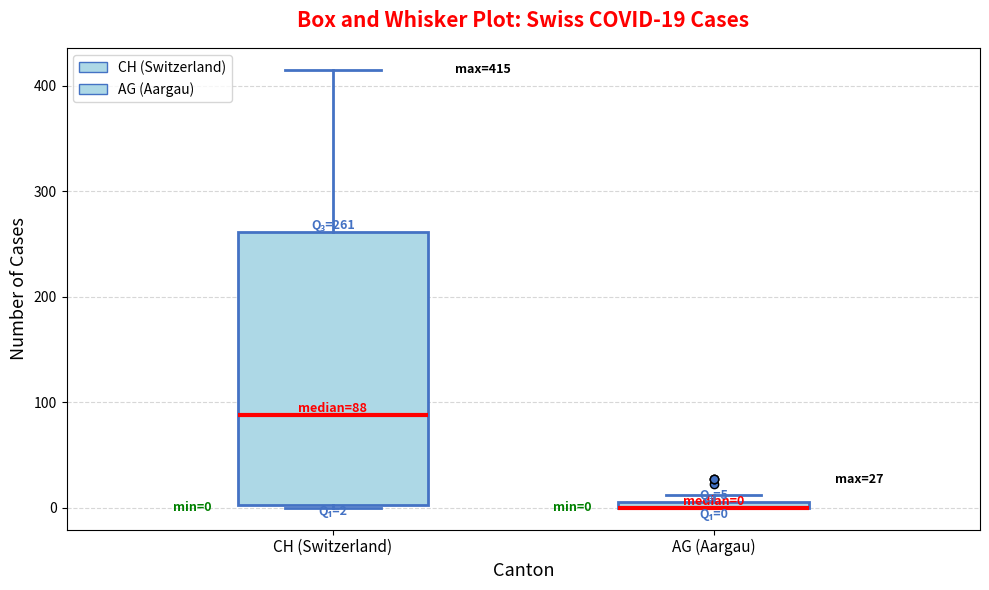

Comparing the boxes themselves (not the whiskers), which one is the tallest?

CH (Switzerland)